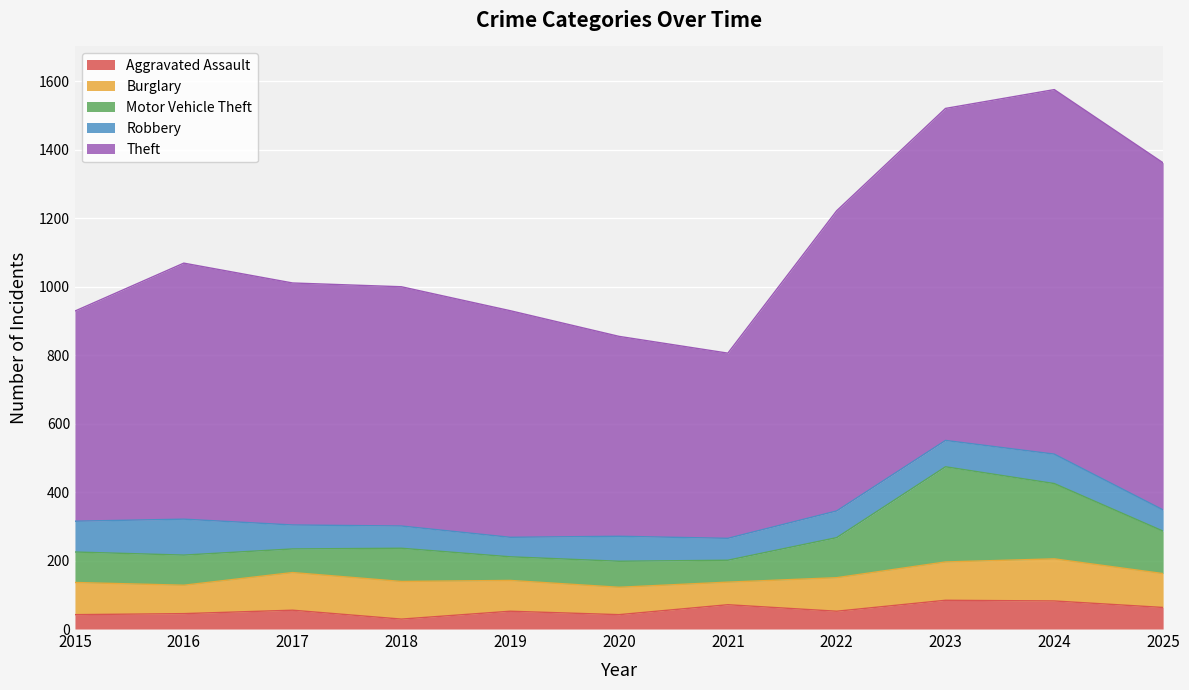

Reading left to right, what are all the values shown in this chart?

Aggravated Assault: 42	45	55	29	52	42	71	52	84	82	63
Burglary: 94	83	110	110	90	80	66	98	112	123	99
Motor Vehicle Theft: 89	88	69	97	69	76	64	117	278	220	124
Robbery: 90	105	70	65	57	73	64	78	77	86	62
Theft: 614	748	707	699	662	584	541	877	970	1065	1014